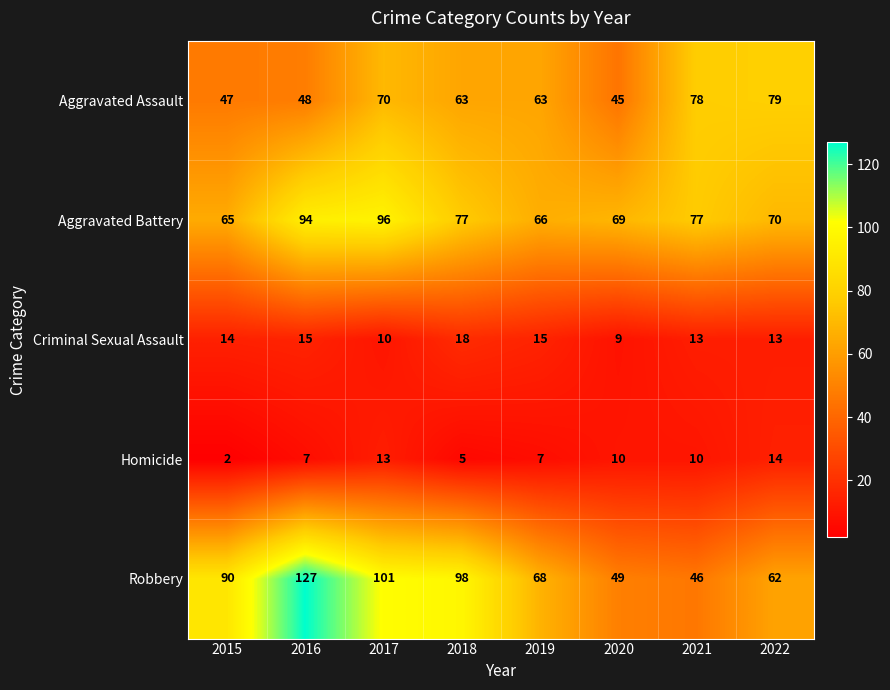

At which category is the sum across all series the highest?

2016